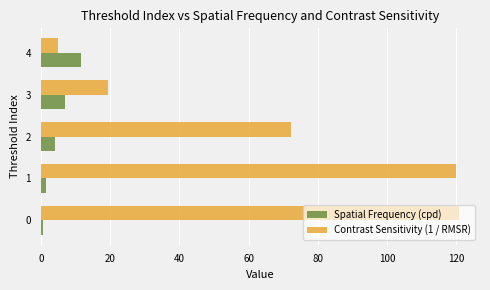

Between 2 and 4, which series saw the biggest shift?

Contrast Sensitivity (1 / RMSR)